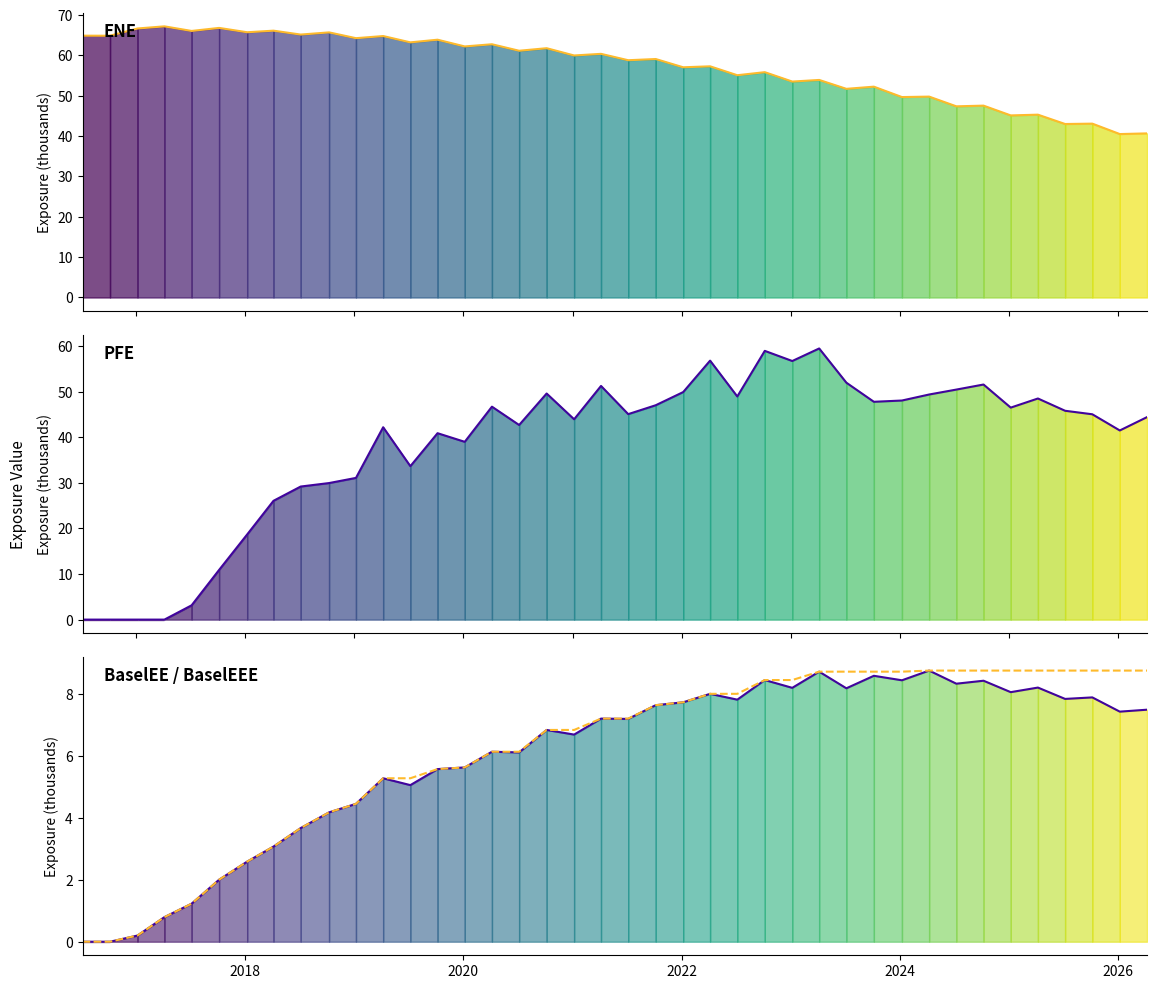

True or false: BaselEEE and PFE cross at least once.

True